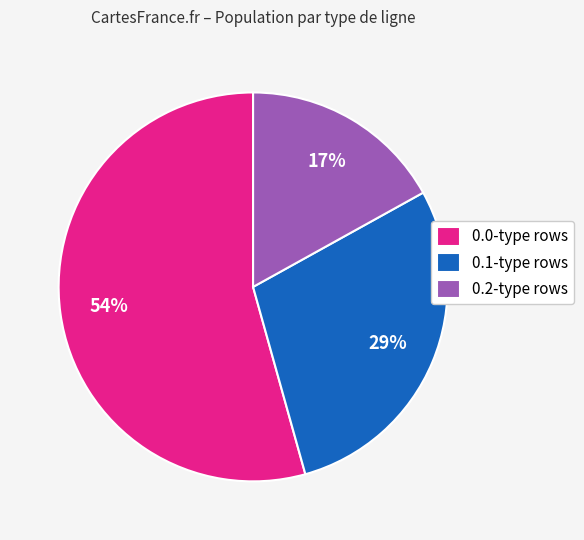

Do 0.2-type rows and 0.1-type rows together represent more than half of the pie?

No